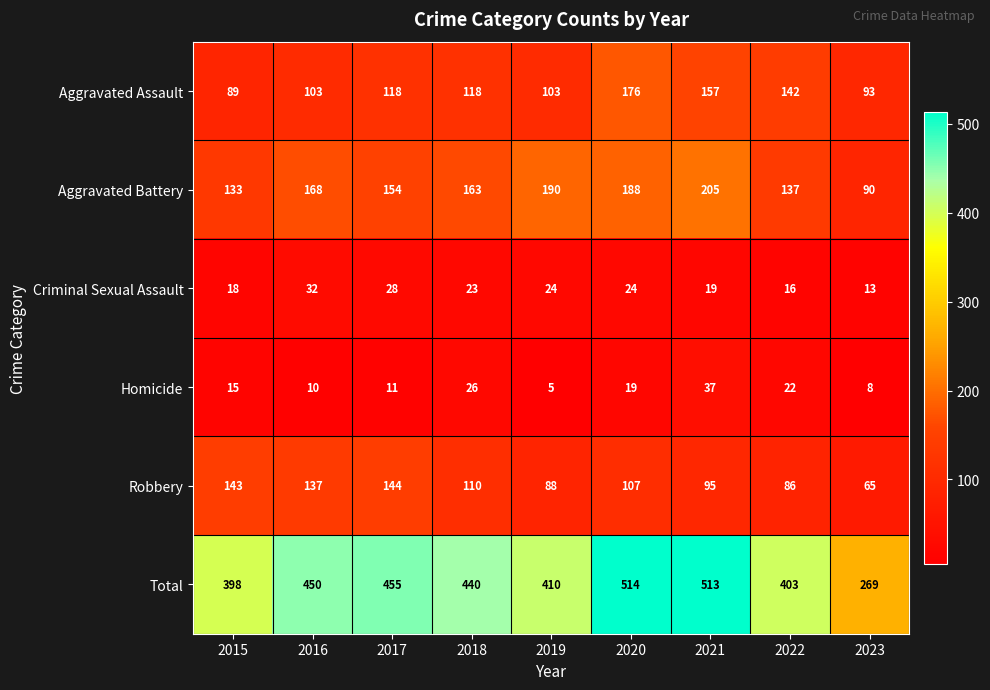

What is the average value of the Aggravated Assault series?

122